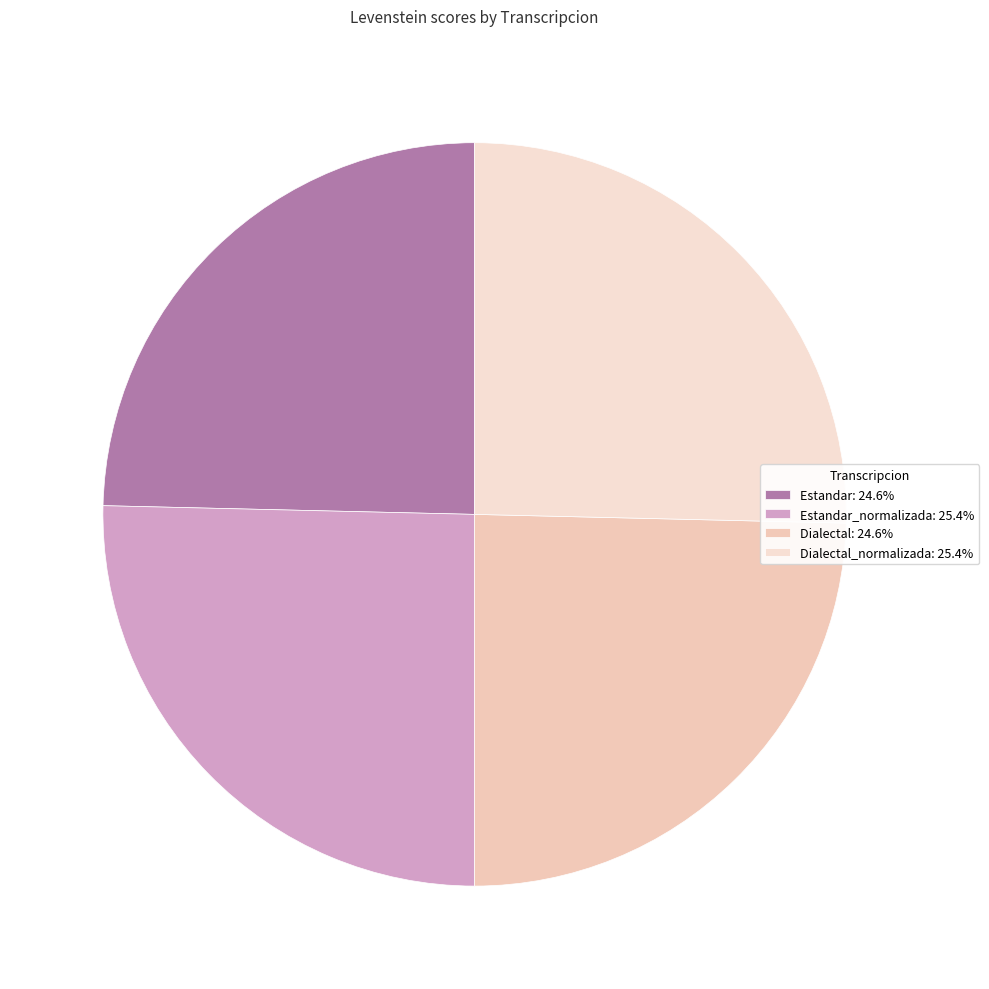

Count the number of slices in the pie.

4